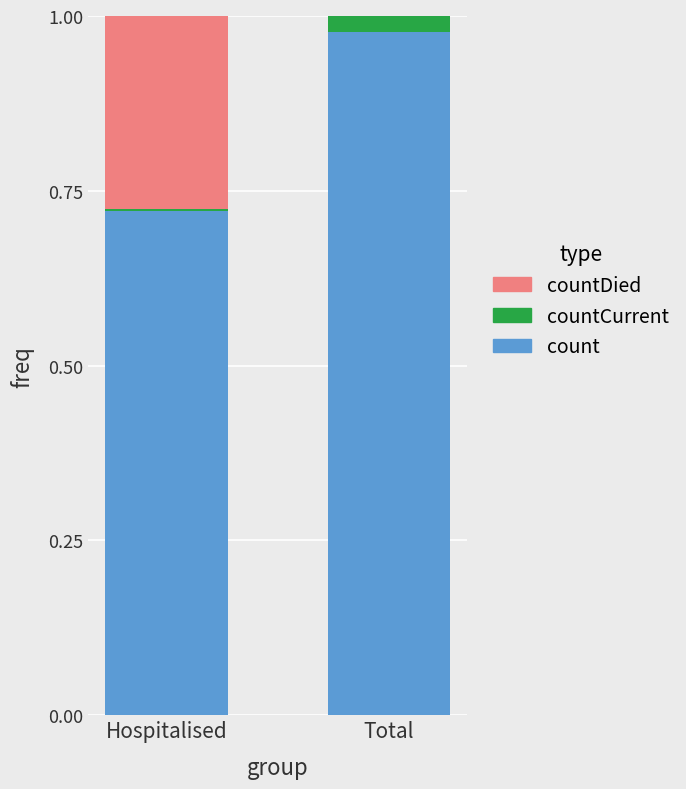

Is it true that count equals 0.4 at Total?

False